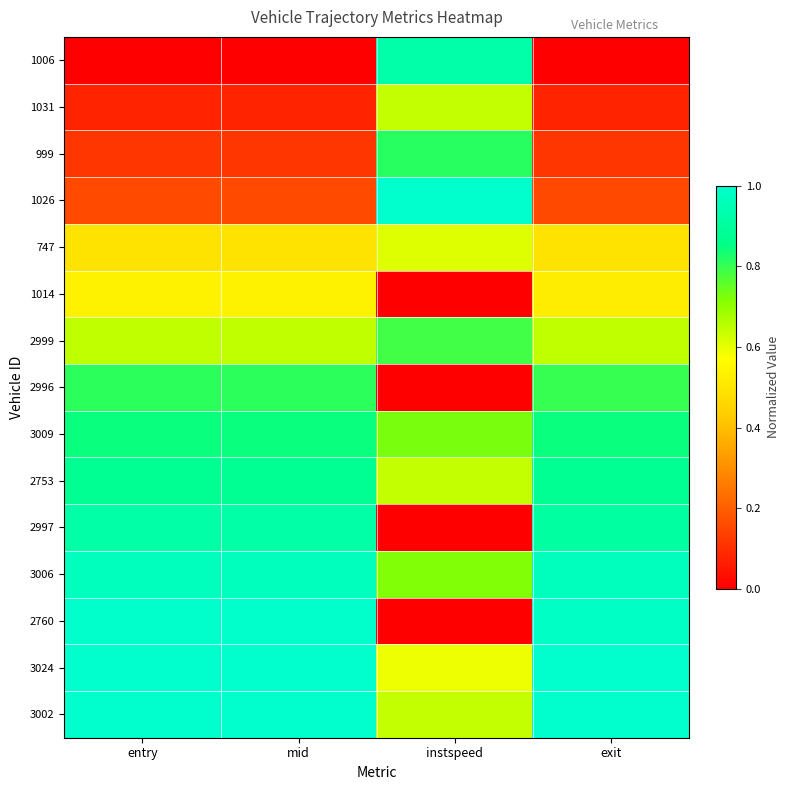

Rank the series by their maximum value, from lowest to highest.

1014, 747, 1031, 2999, 2996, 999, 3009, 2753, 2997, 1006, 3006, 2760, 3024, 1026, 3002